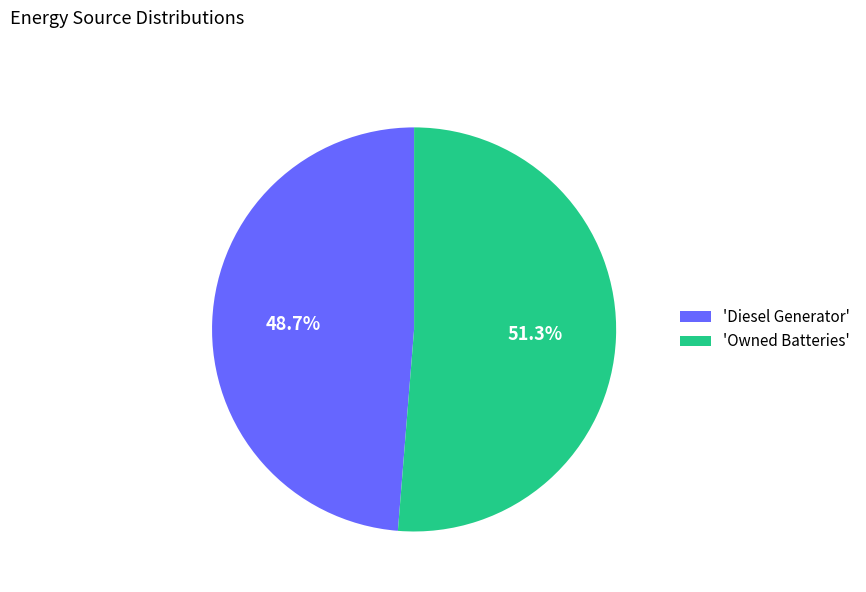

Which category has the smallest portion of the pie?

'Diesel Generator'